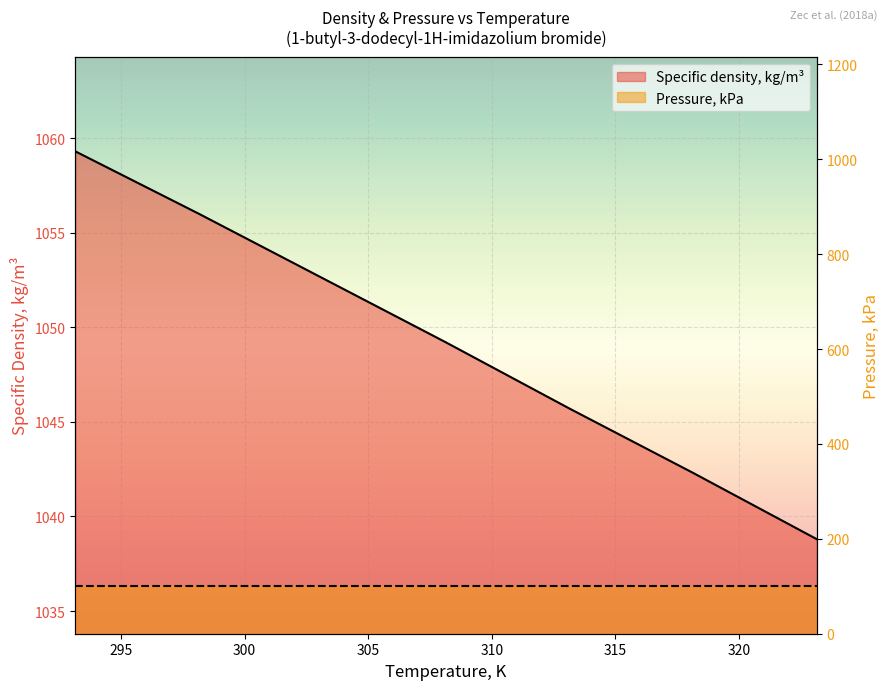

Approximately how many times larger is the value at 323.15 compared to 313.15?

1.0